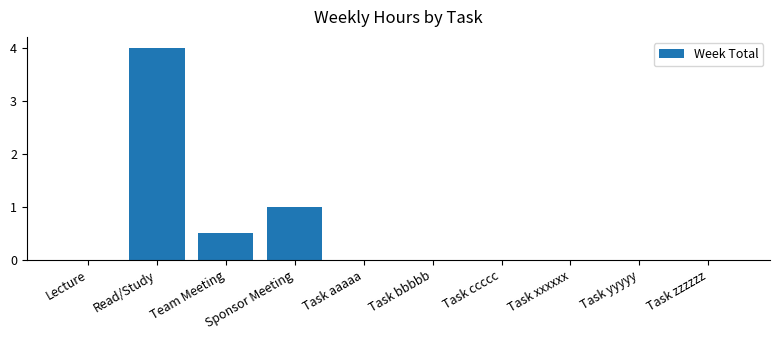

Count the number of data series in this chart.

1